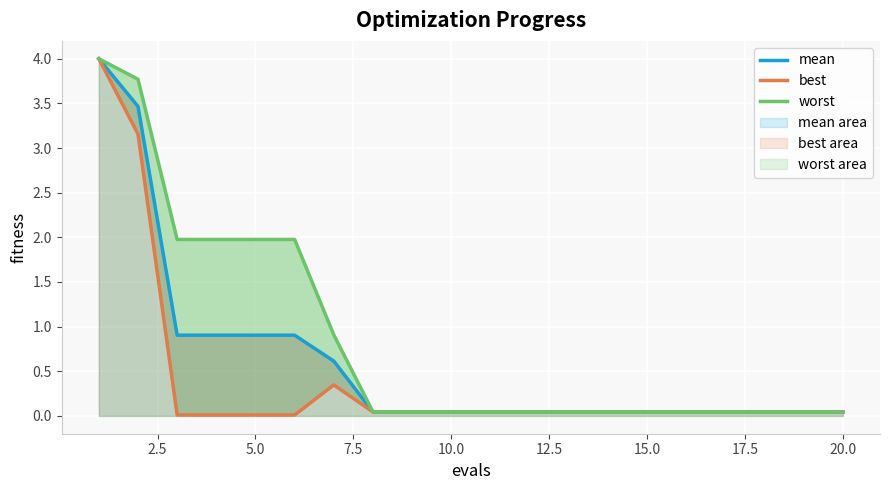

Which series has the largest total across all categories?

worst